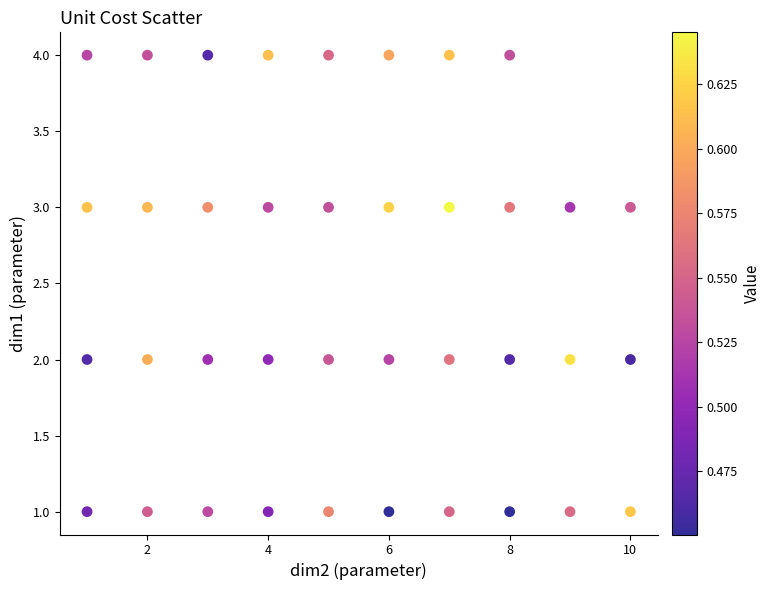

What is the range of X values (max minus min)?

9